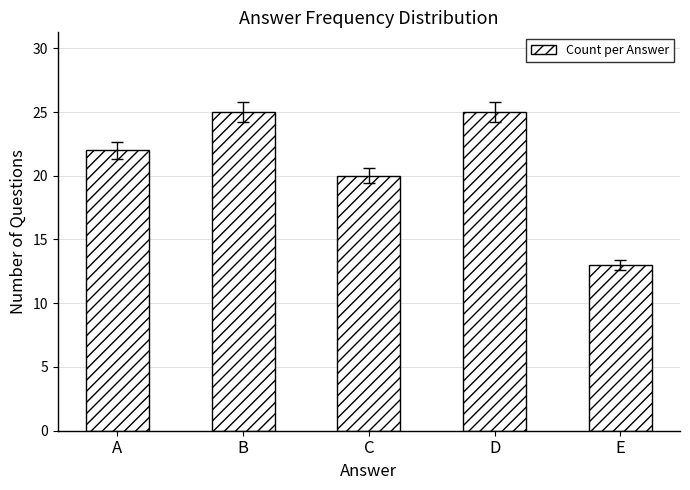

What is the change in value from B to E?

-12